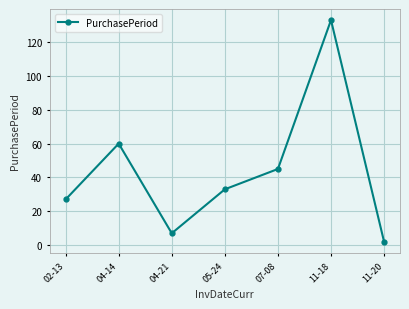

The chart shows a value of 79 at 04-14. True or false?

False